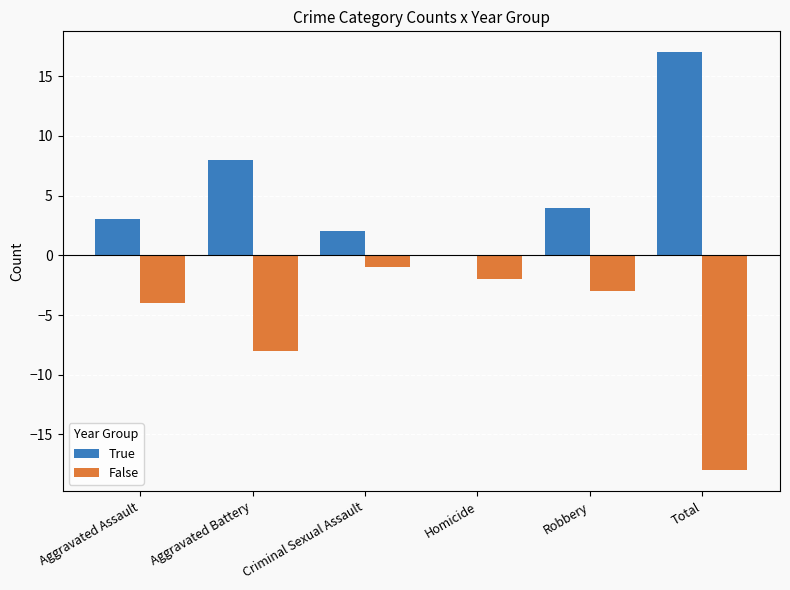

What value does the True series have at Total?

17